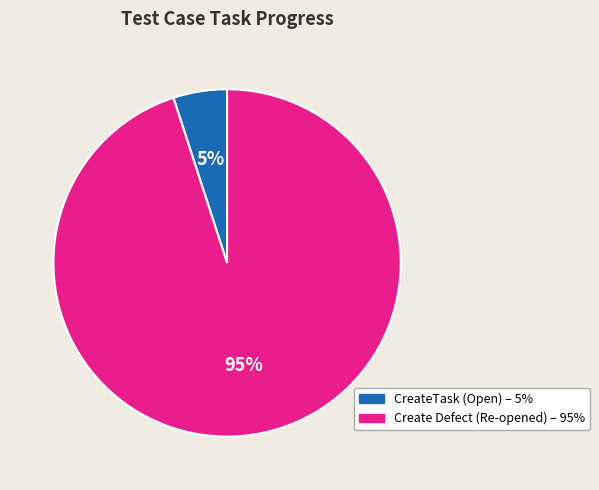

To the nearest percent, what is the difference between the largest and smallest slice percentages?

90%